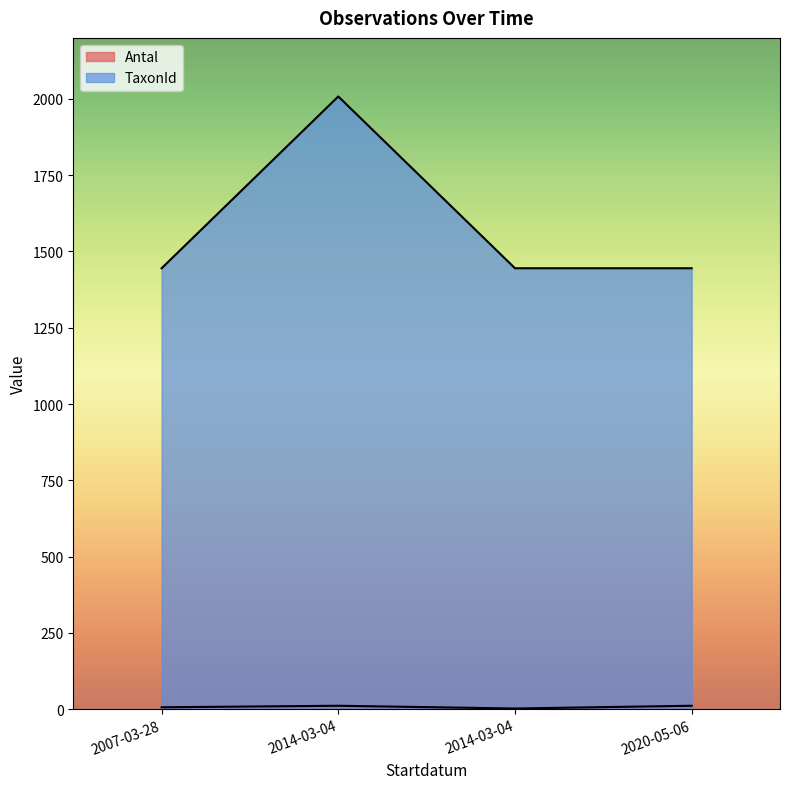

Which series has the largest total across all categories?

TaxonId